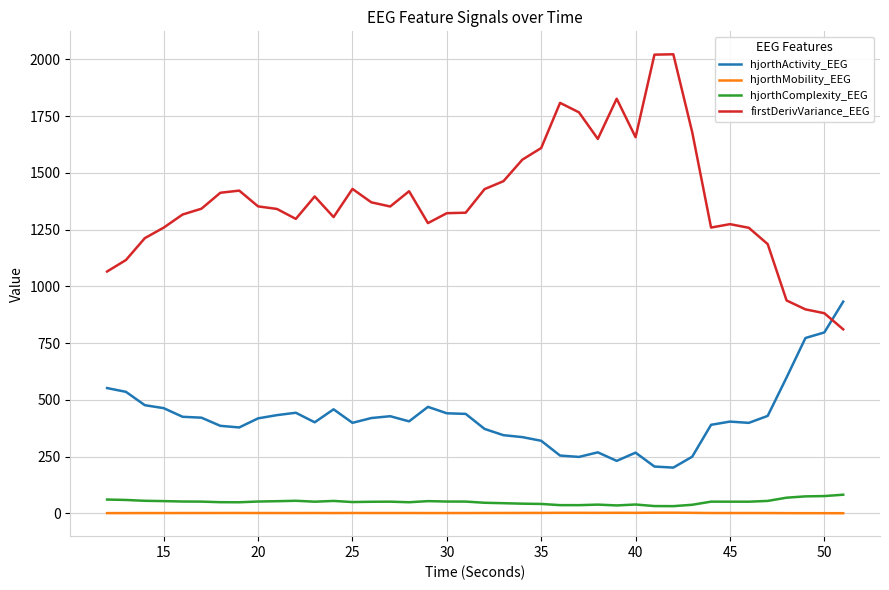

Which series has the largest total across all categories?

firstDerivVariance_EEG